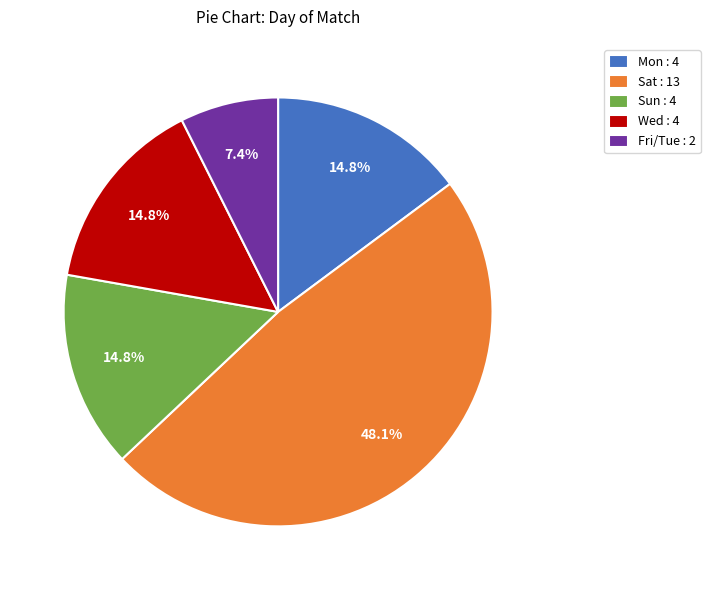

Count the number of slices in the pie.

5